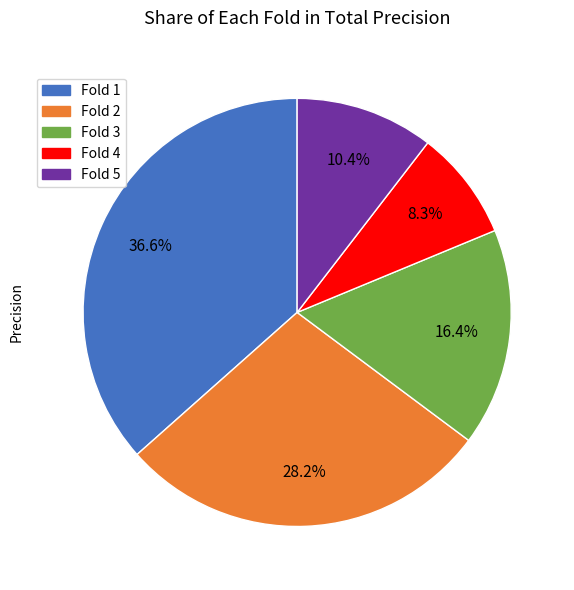

What portion of the pie excludes Fold 1?

63.4%